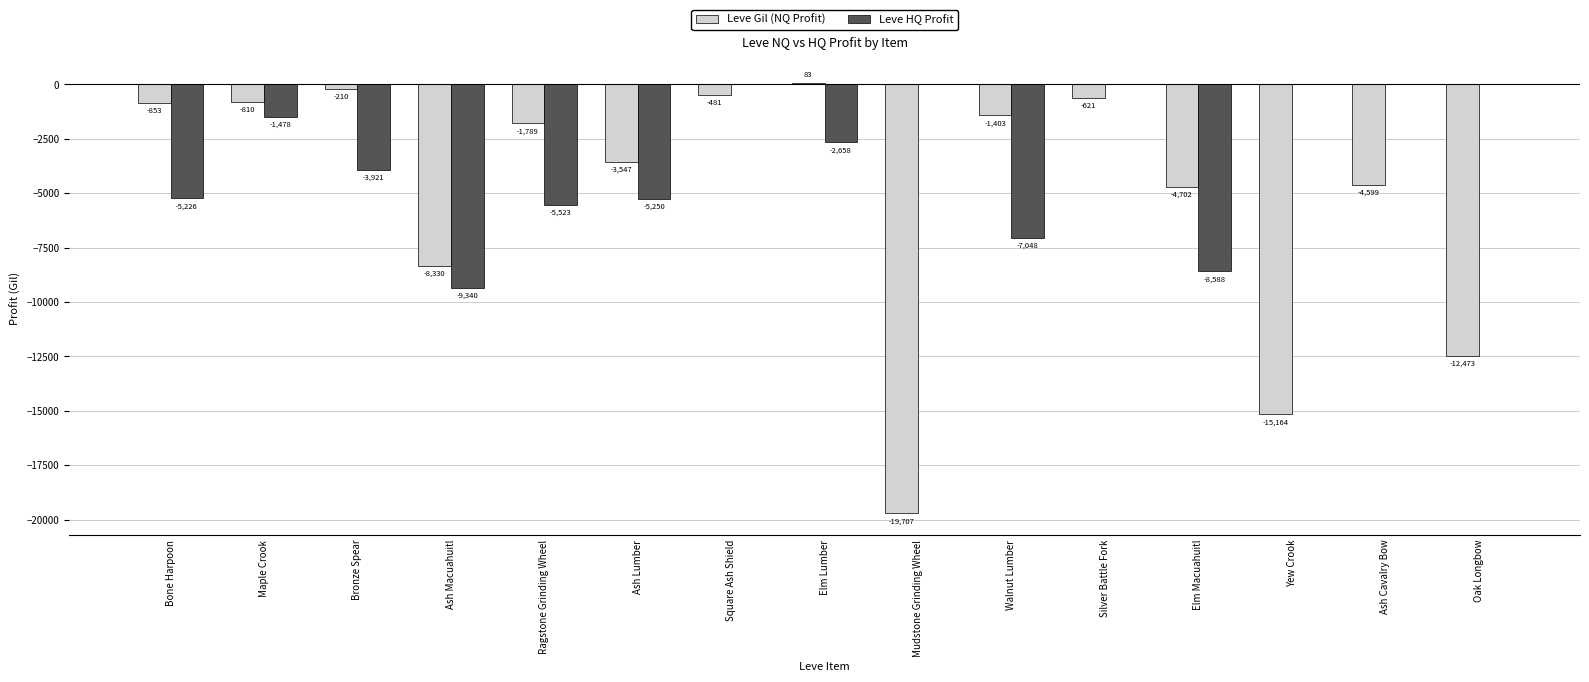

What is the sum of the Leve Gil (NQ Profit) values at Mudstone Grinding Wheel and Yew Crook?

-34871.0